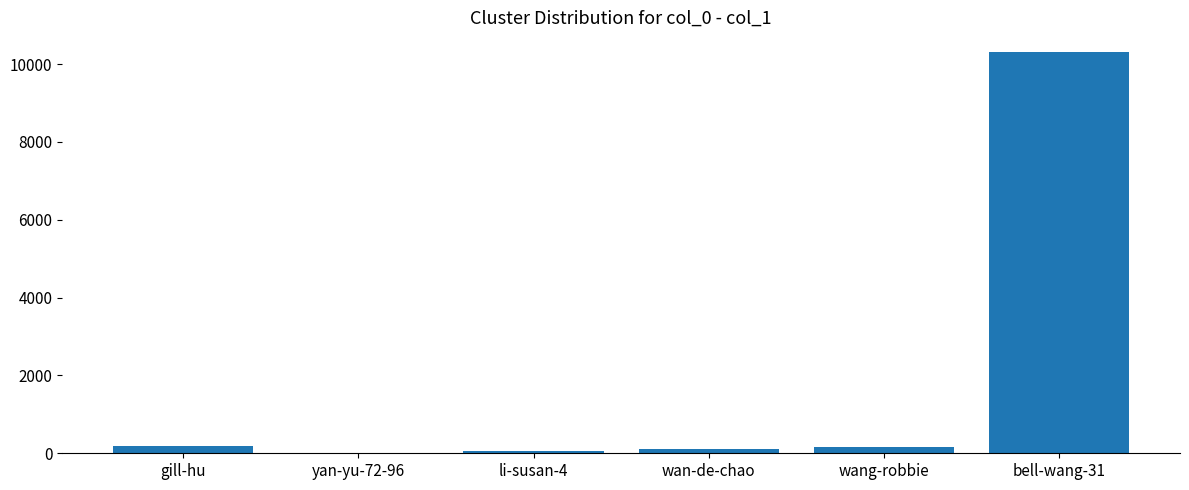

Which label corresponds to the largest value in the chart?

bell-wang-31